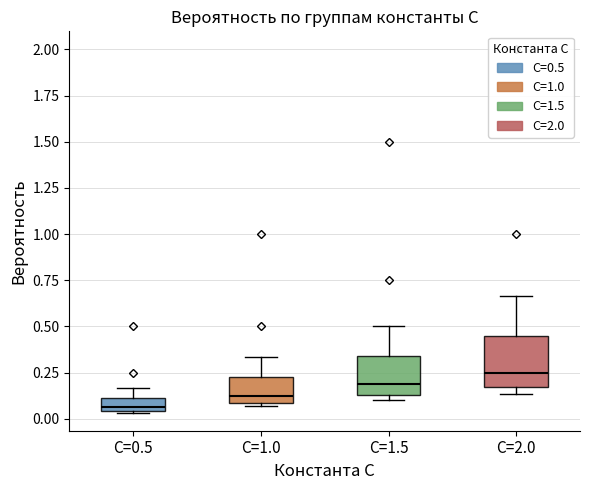

Where is the lower edge of the box for C=1.5 on the y-axis? The values are not printed on the chart, so give them approximately, as read against the axis.

0.15